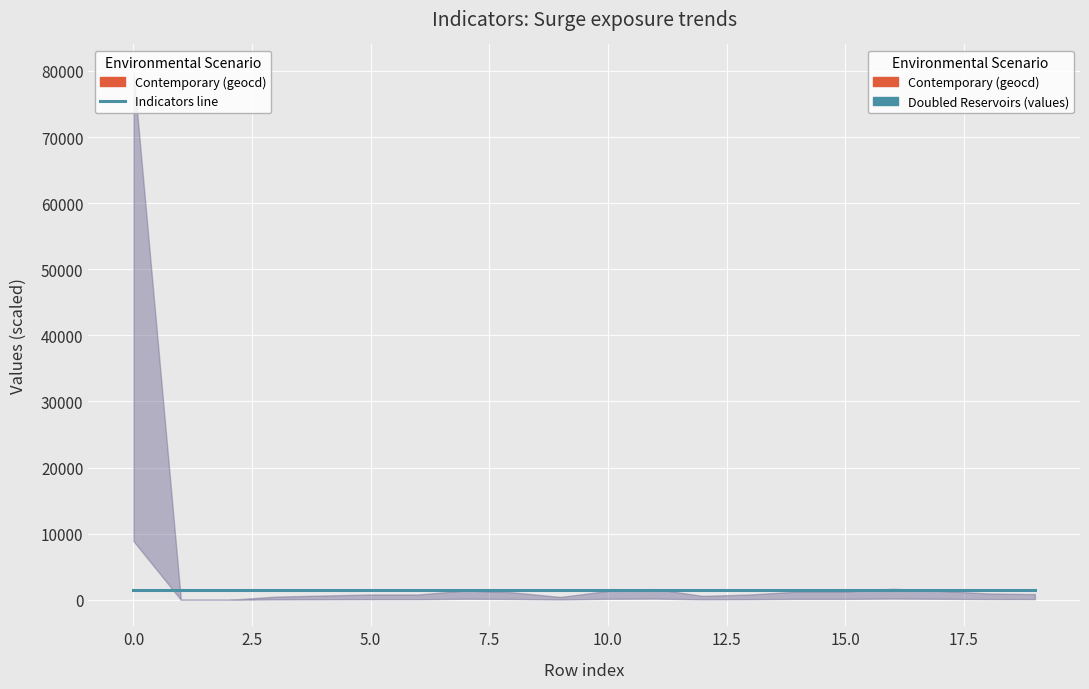

Where is values nearest to the value 5000?

16